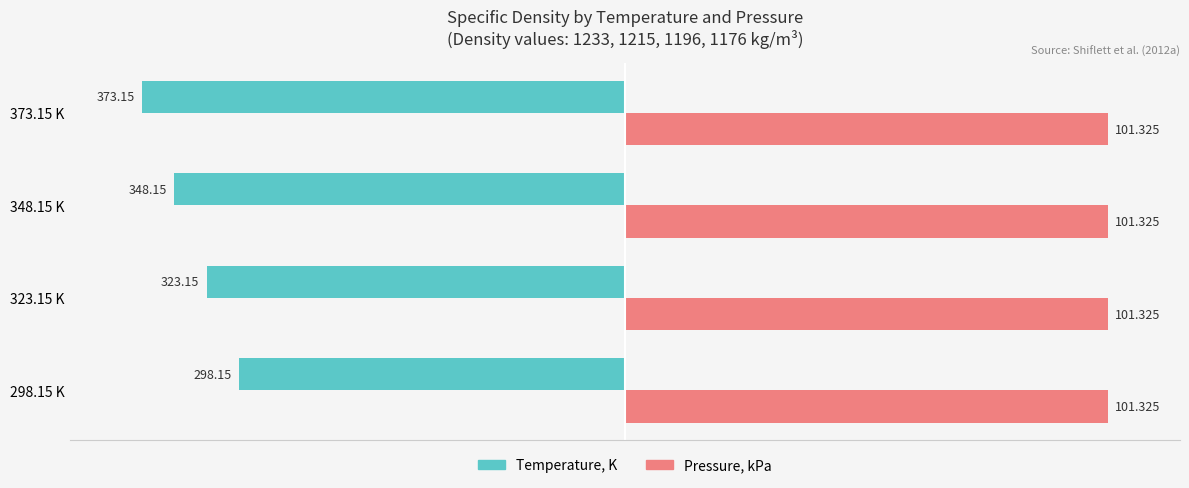

What are all the series names shown in the legend?

Temperature, K, Pressure, kPa